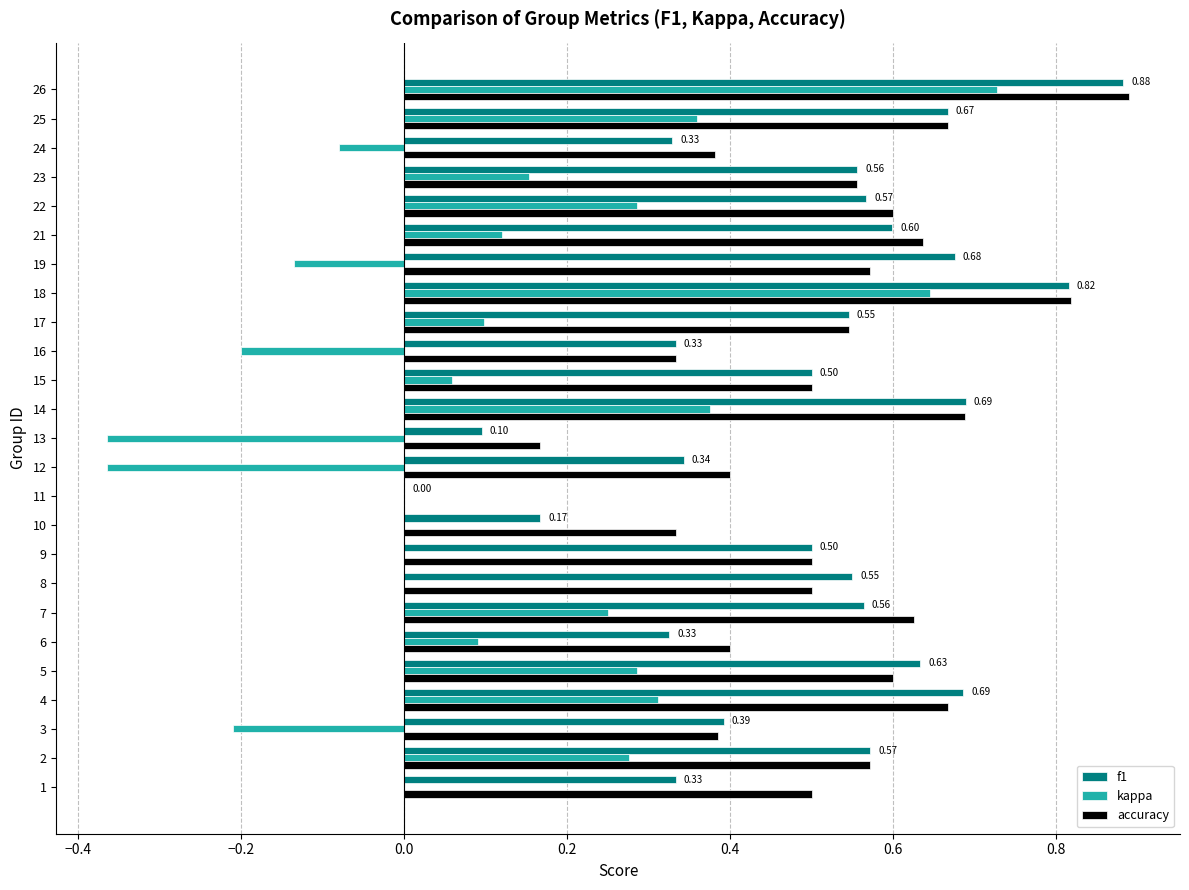

What is the sum of all f1 values?

12.3